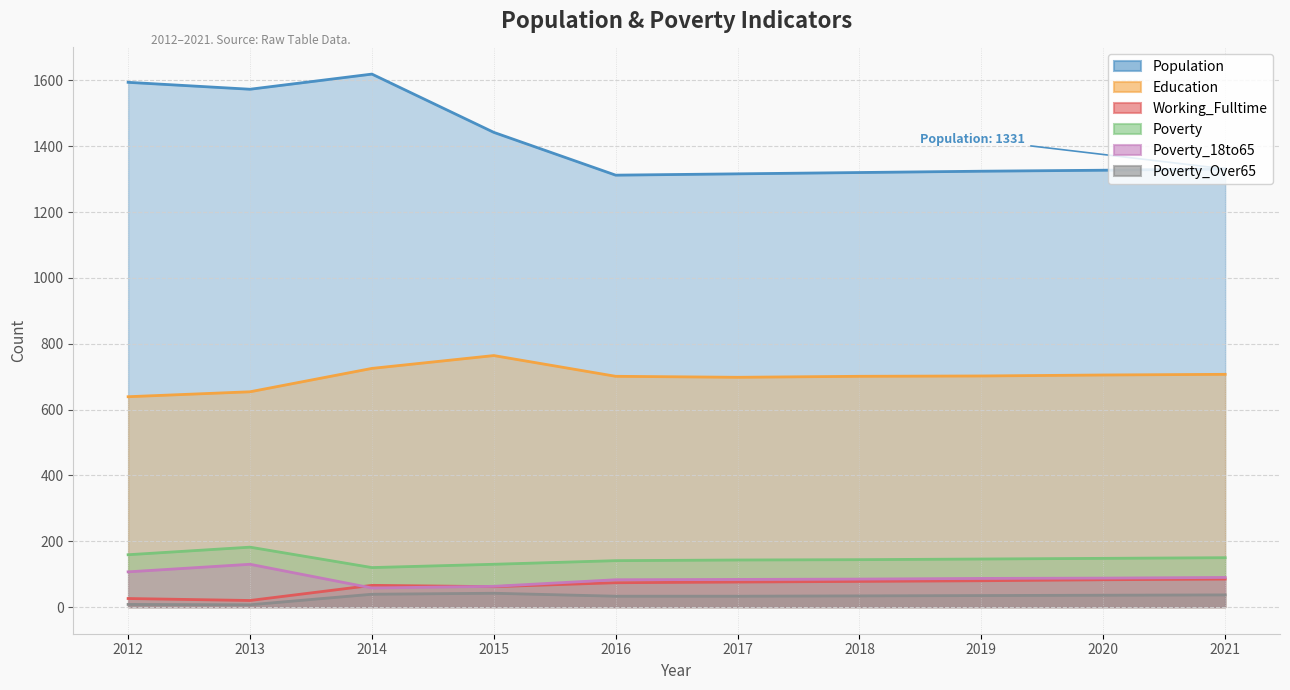

Count the number of data series in this chart.

6